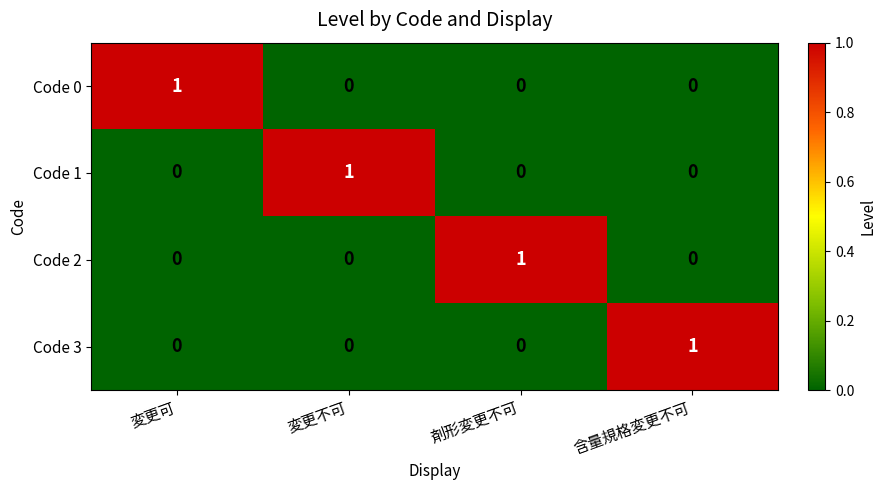

At how many categories does at least one series exceed 0?

4